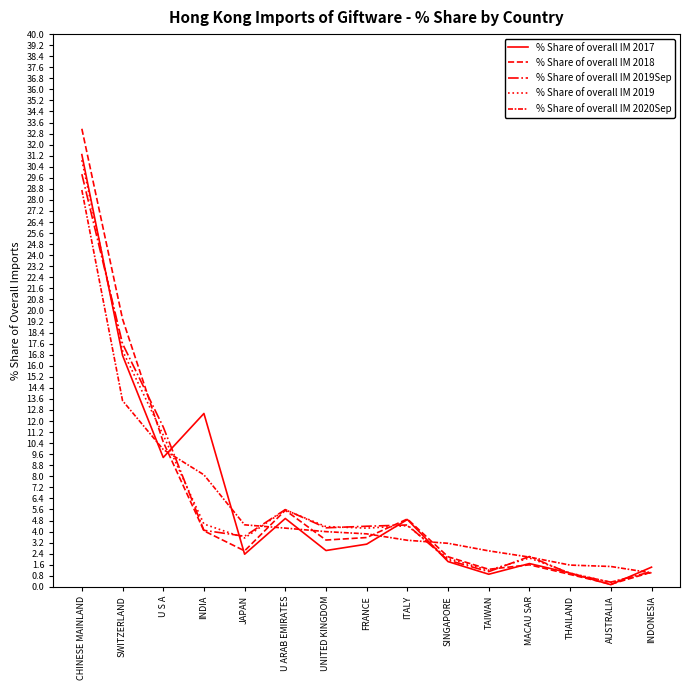

Is the value of % Share of overall IM 2018 at TAIWAN greater than the value of % Share of overall IM 2019 at MACAU SAR?

No